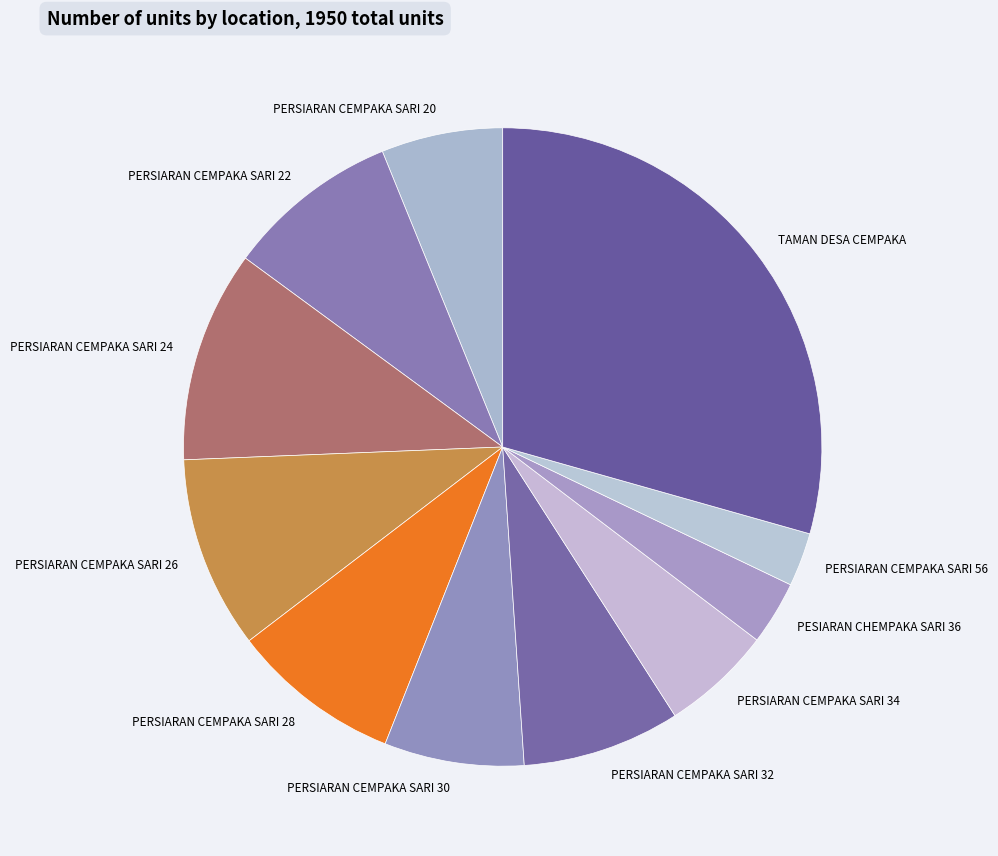

Count the number of slices in the pie.

11